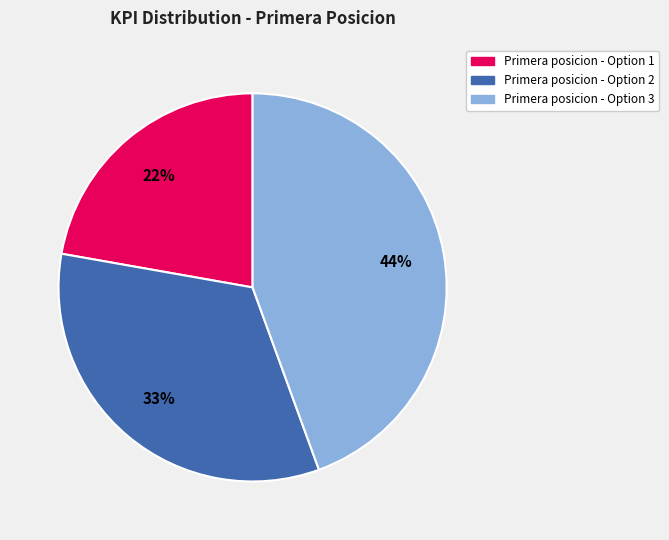

What is the ratio of the value at Primera posicion - Option 3 to the value at Primera posicion - Option 2?

1.3